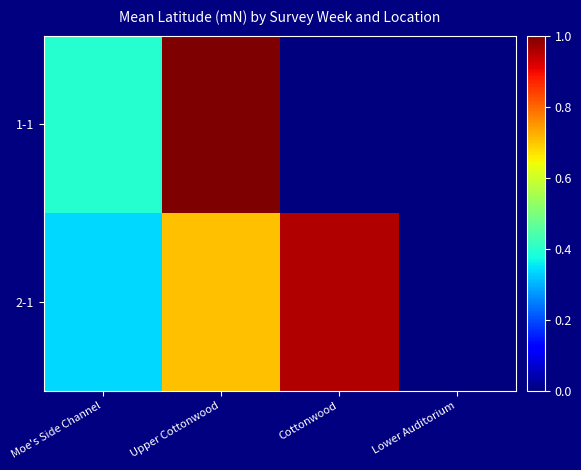

How many data points does each series have?

4